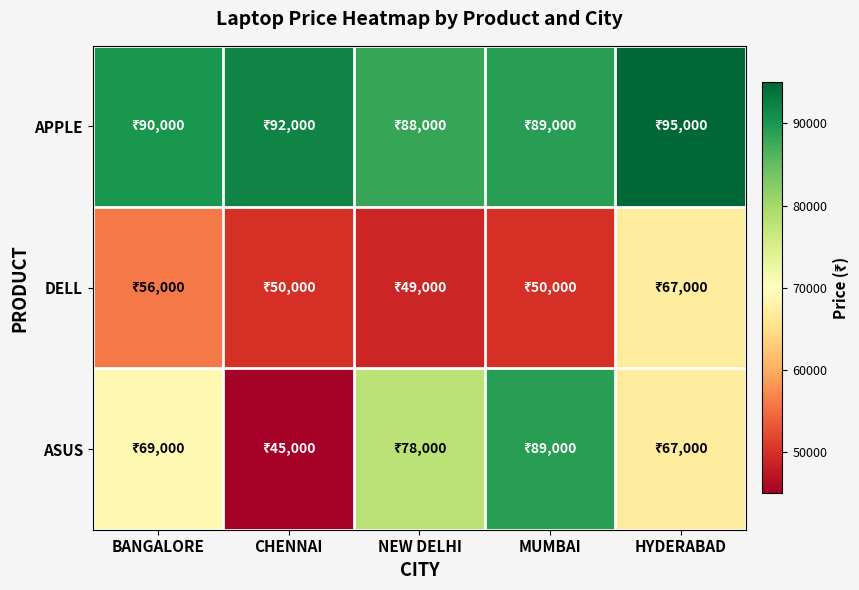

Reading right to left, what are all the values shown in this chart?

APPLE: HYDERABAD=95000	MUMBAI=89000	NEW DELHI=88000	CHENNAI=92000	BANGALORE=90000
DELL: HYDERABAD=67000	MUMBAI=50000	NEW DELHI=49000	CHENNAI=50000	BANGALORE=56000
ASUS: HYDERABAD=67000	MUMBAI=89000	NEW DELHI=78000	CHENNAI=45000	BANGALORE=69000